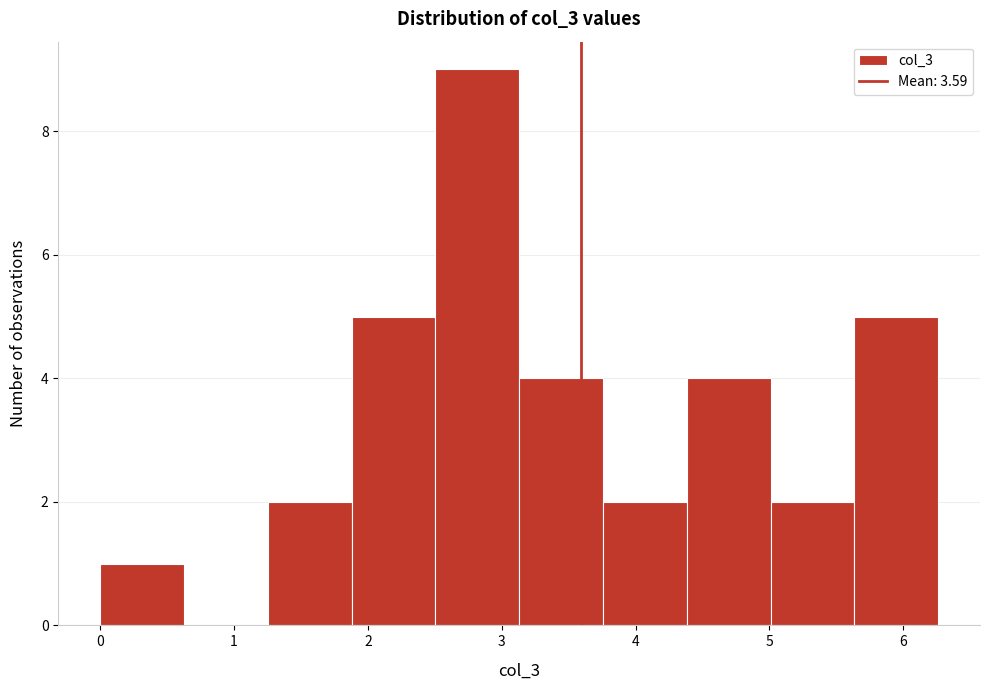

Reading left to right, list every bar in this chart as the range it spans on the x-axis followed by its height. Neither the bar edges nor the heights are printed on the chart, so give them approximately, as read against the axes.

0.0 to 0.6: 1
0.6 to 1.3: 0
1.3 to 1.9: 2
1.9 to 2.5: 5
2.5 to 3.1: 9
3.1 to 3.8: 4
3.8 to 4.4: 2
4.4 to 5.0: 4
5.0 to 5.6: 2
5.6 to 6.3: 5